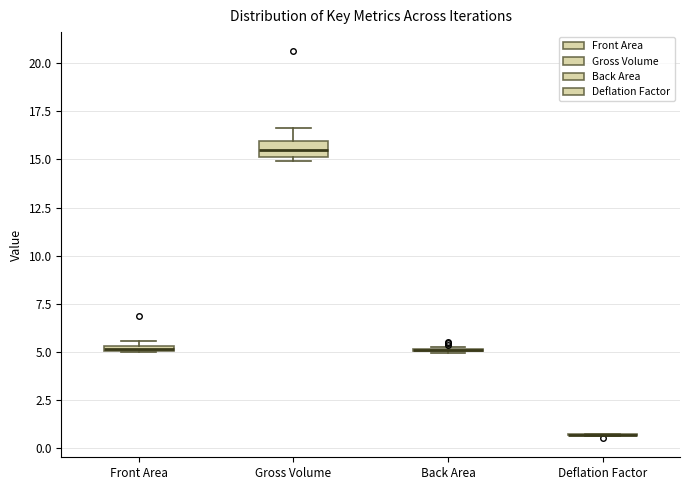

Which box is the tallest, from its lower edge to its upper edge?

Gross Volume